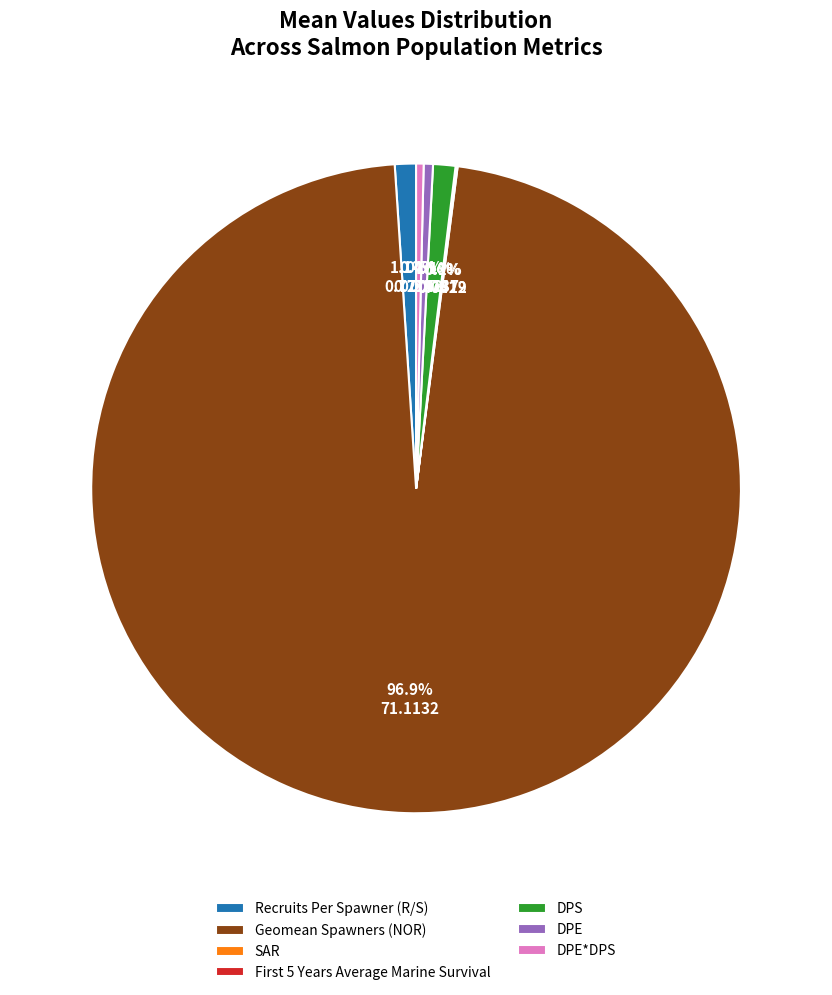

What percentage is NOT represented by DPS?

98.9%